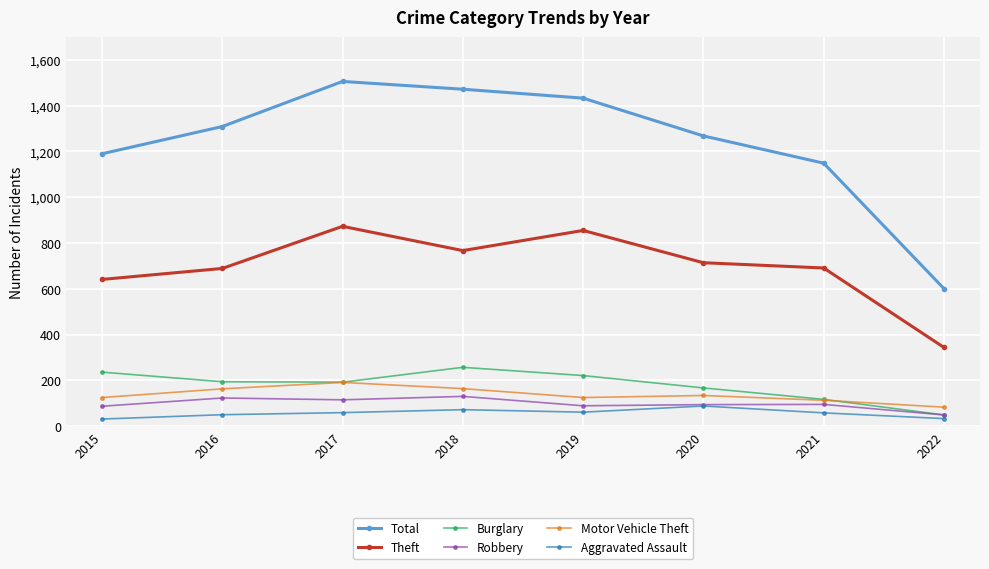

Which series changed the most between 2015 and 2022?

Total